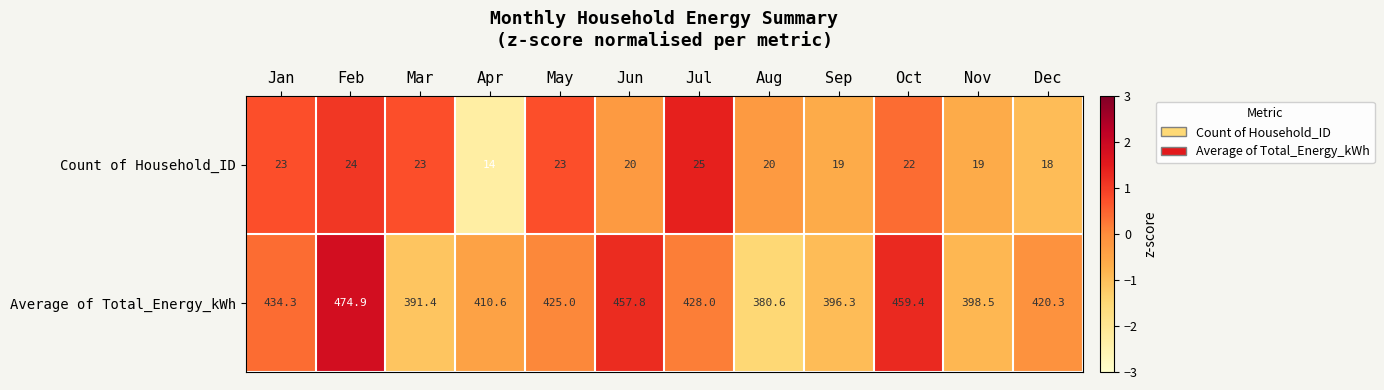

Which series has the largest range (max minus min)?

Average of Total_Energy_kWh